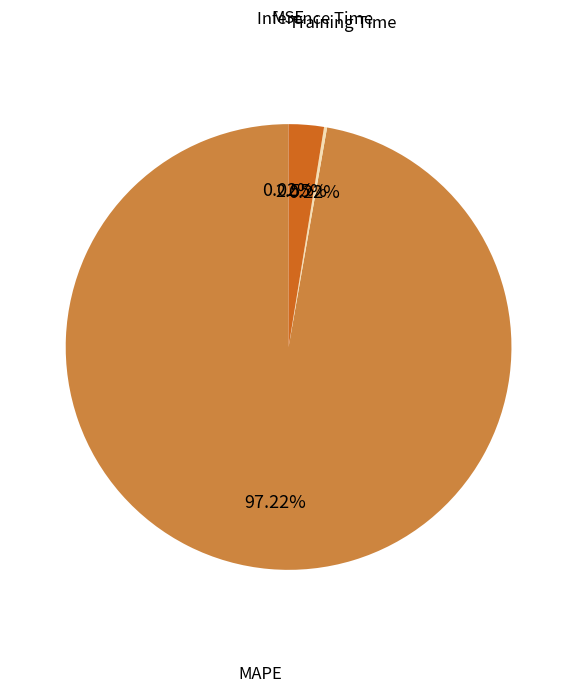

Does any single category account for the majority?

Yes